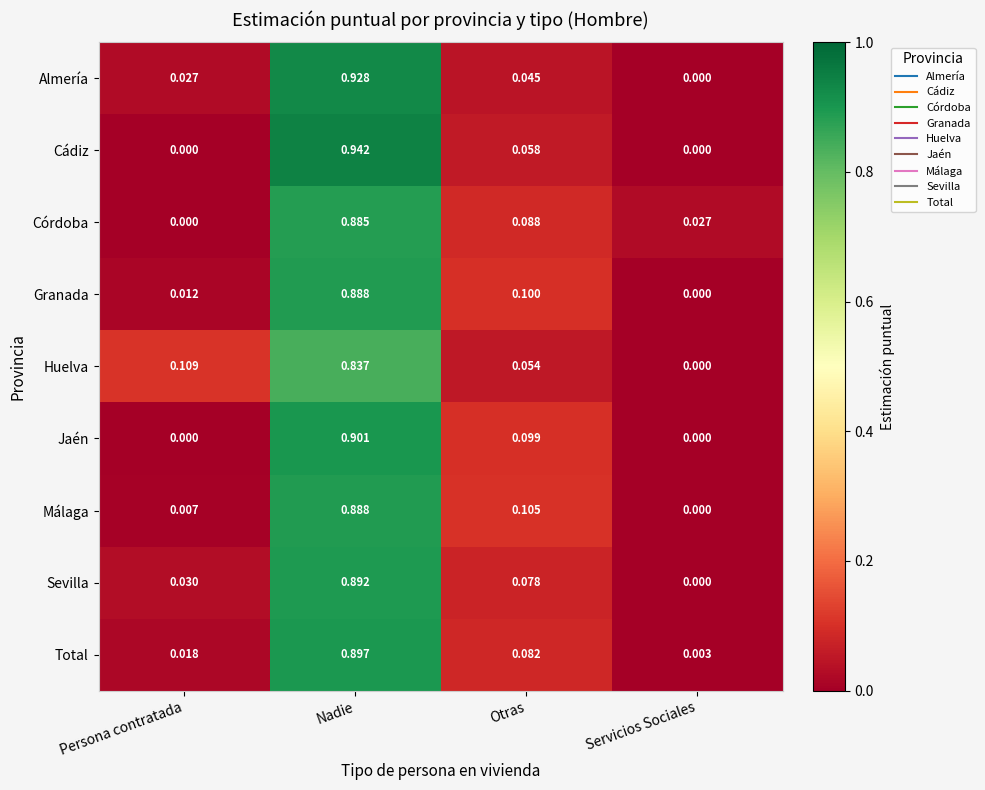

What is the spread (max minus min) of values at Persona contratada?

0.1